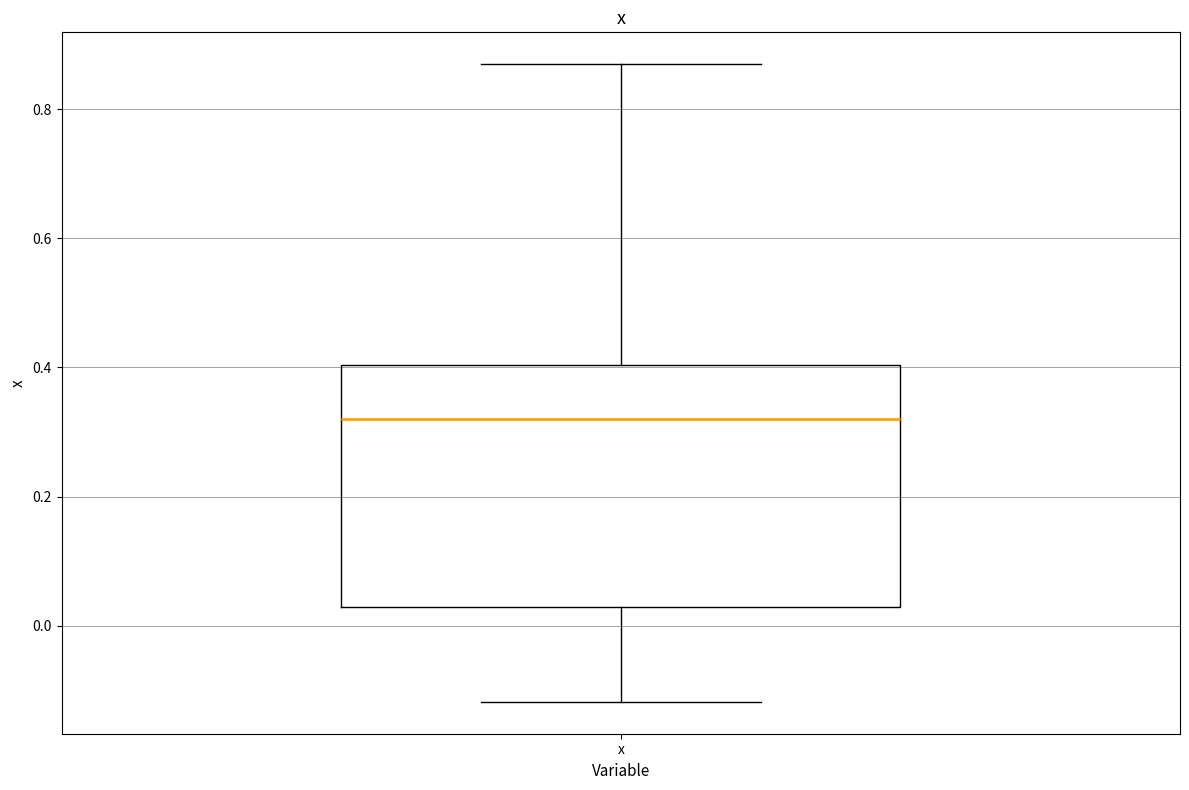

Where does the lower whisker of the box for x end on the y-axis? The values are not printed on the chart, so give them approximately, as read against the axis.

-0.12